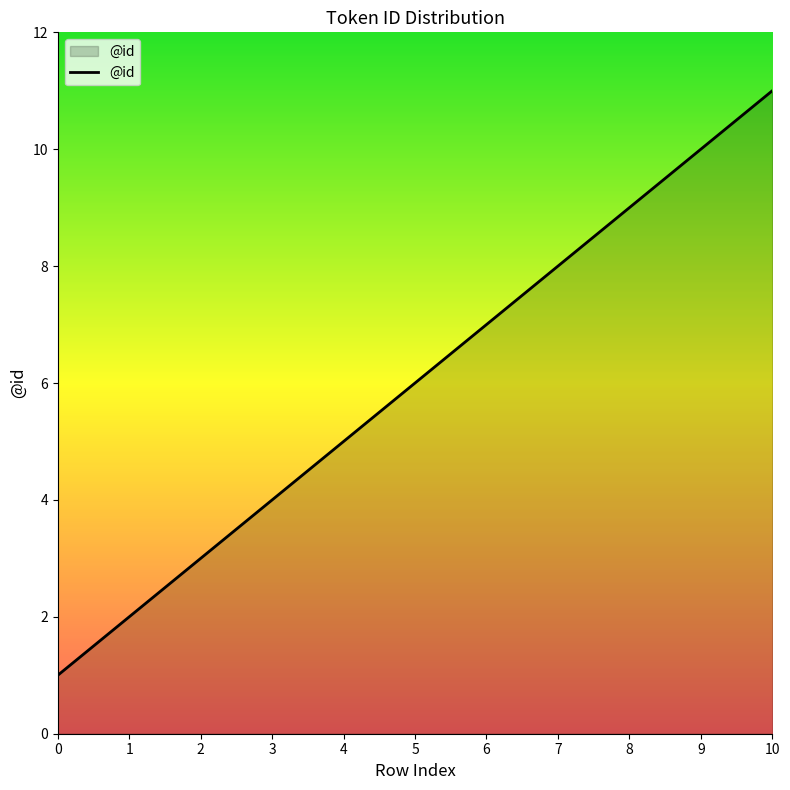

Rank the categories by value from highest to lowest.

10, 9, 8, 7, 6, 5, 4, 3, 2, 1, 0